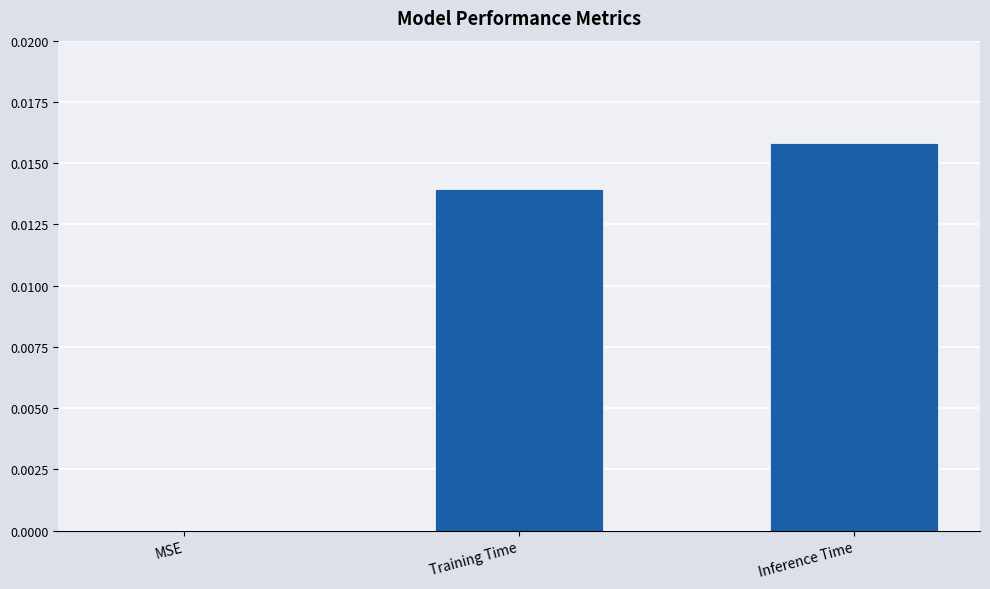

Count the number of categories in the chart.

3